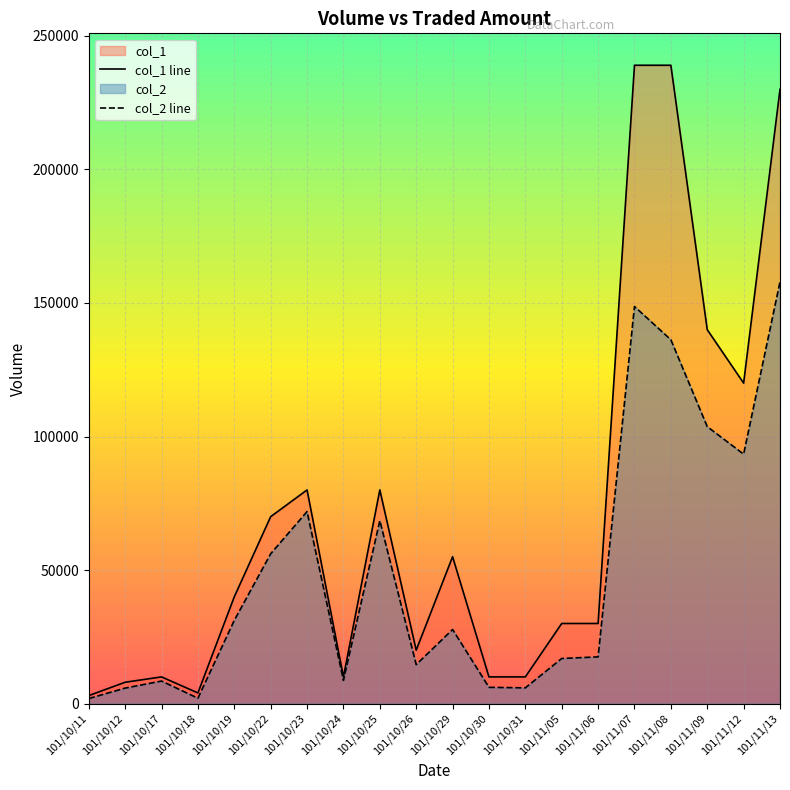

The value of col_1 at 101/10/11 is 3933. True or false?

False